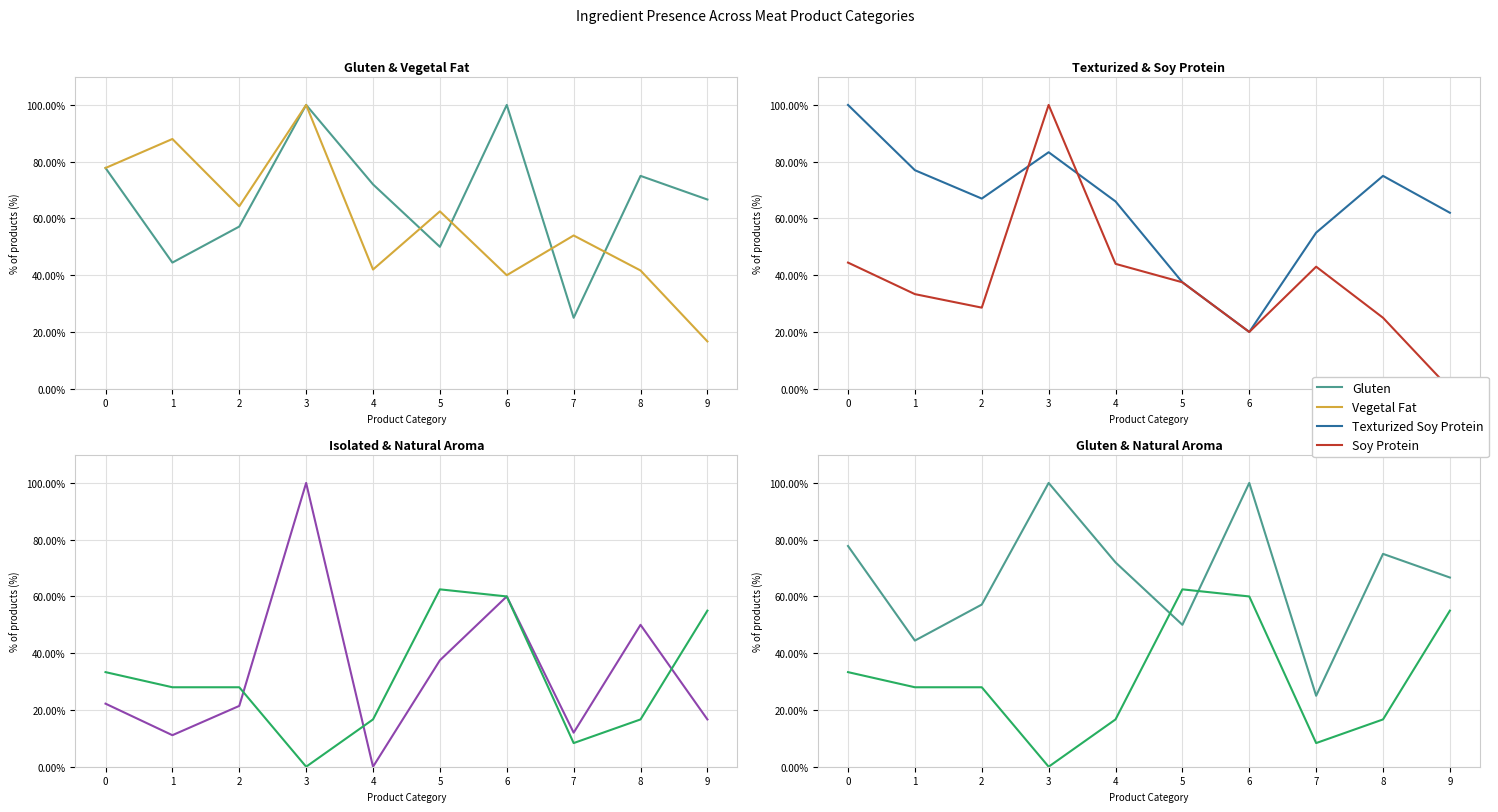

Does the chart have visible grid lines?

Yes